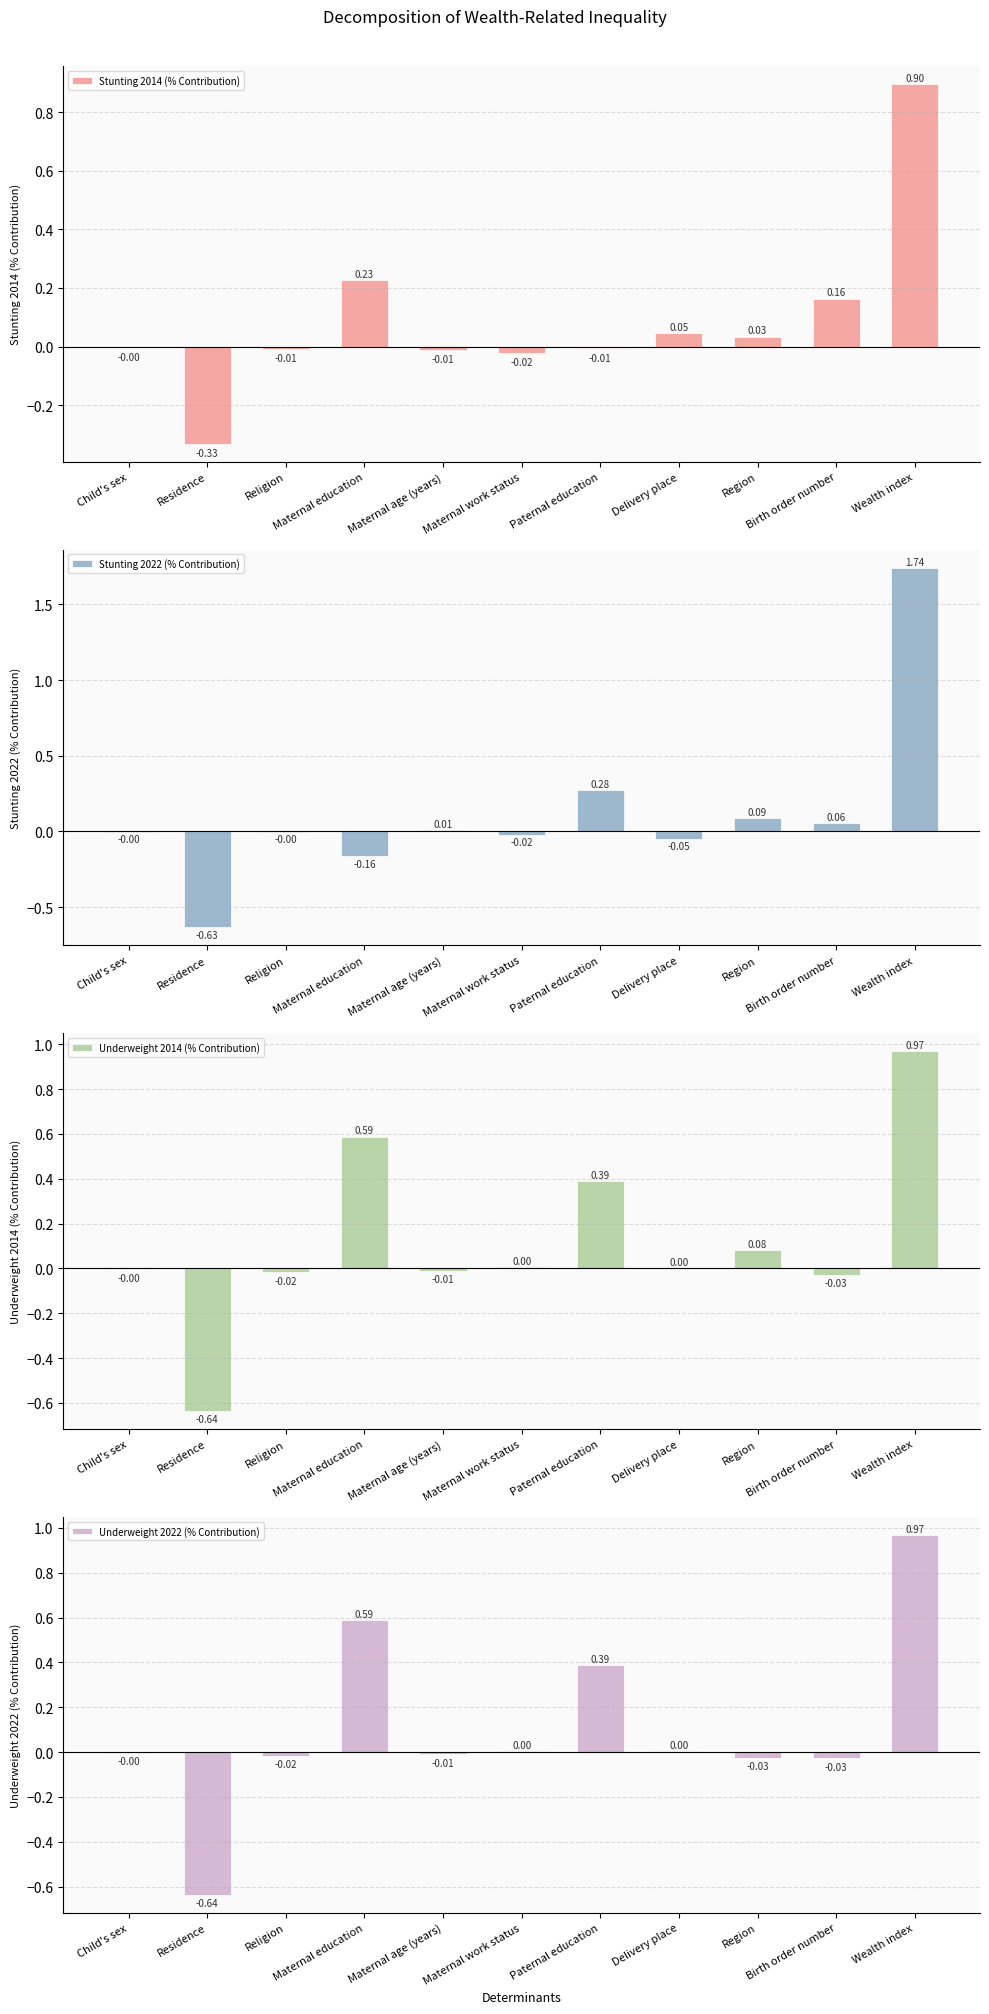

The Stunting 2014 (% Contribution) series shows -0.0 at Maternal work status. True or false?

False